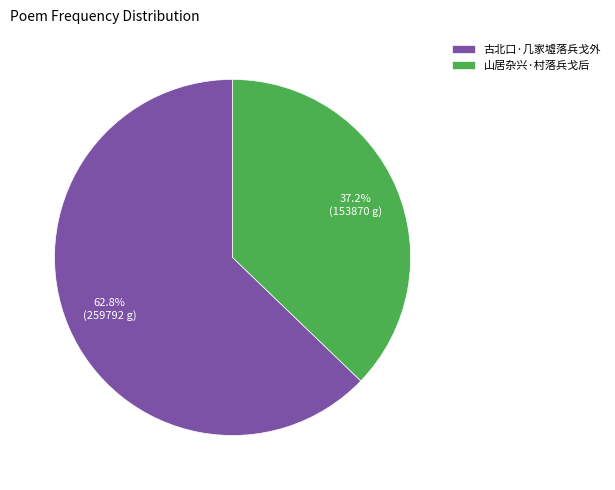

What is the ratio of the value at 古北口·几家墟落兵戈外 to the value at 山居杂兴·村落兵戈后?

1.7